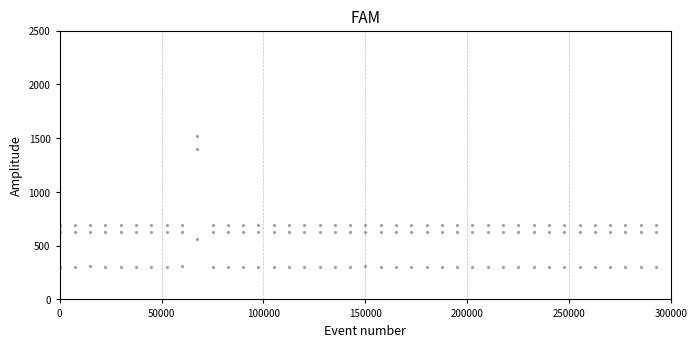

Count the number of points in this scatter plot.

120